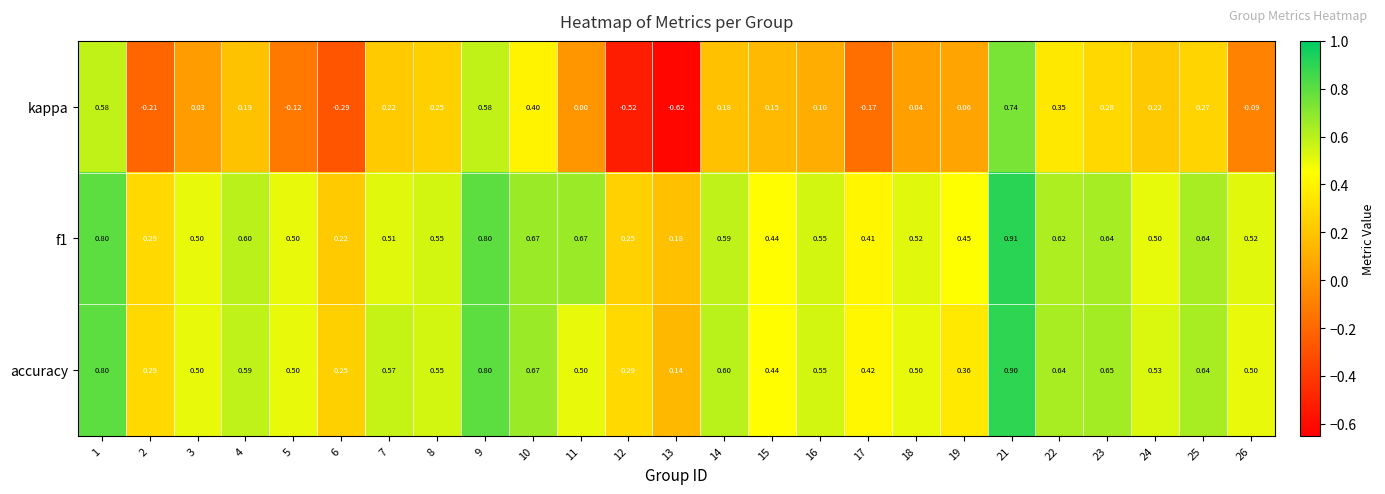

Is the value of accuracy at 5 greater than the value of f1 at 8?

No